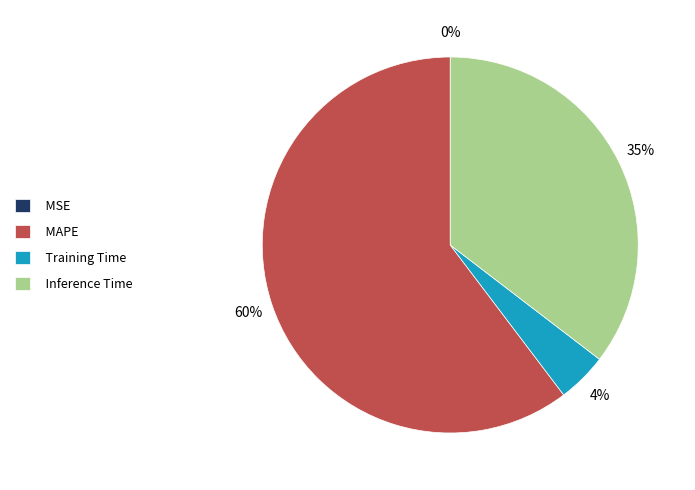

Which slice is the largest?

MAPE